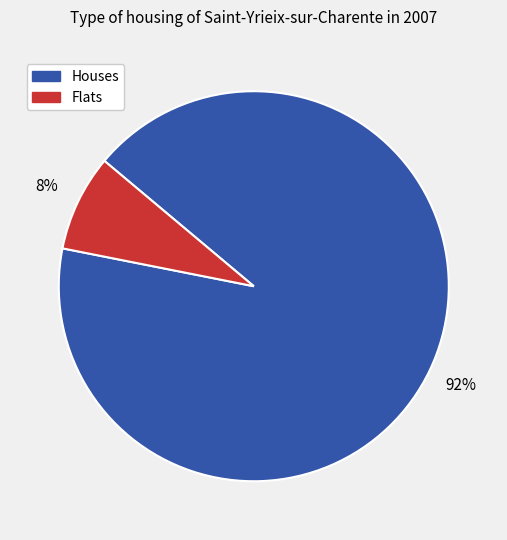

To the nearest percent, what is the average slice percentage?

50%